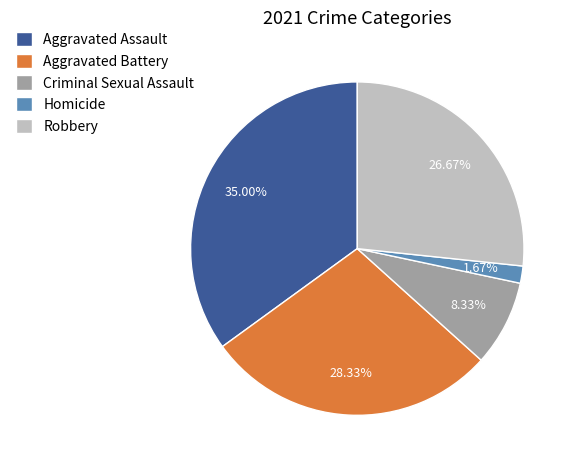

To the nearest percent, what portion does Aggravated Battery represent?

28%